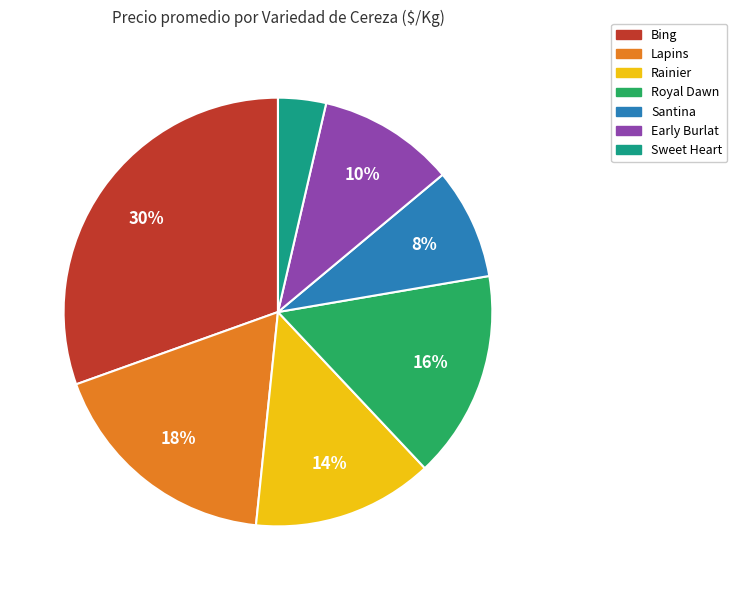

What percentage is the Royal Dawn slice, to the nearest percent?

16%